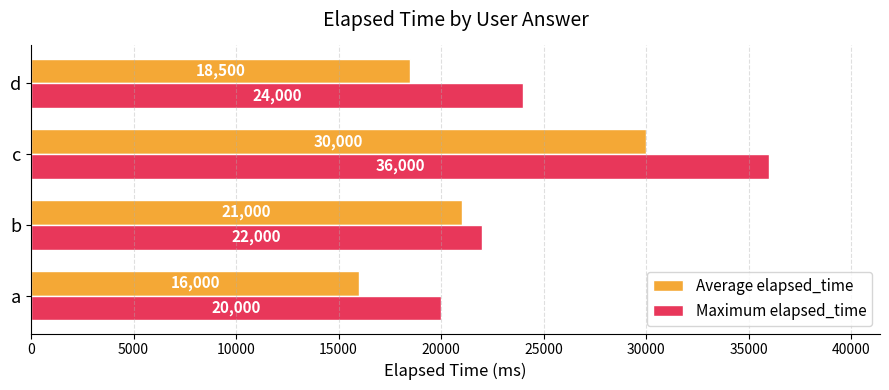

What is the minimum value shown in the chart?

16000